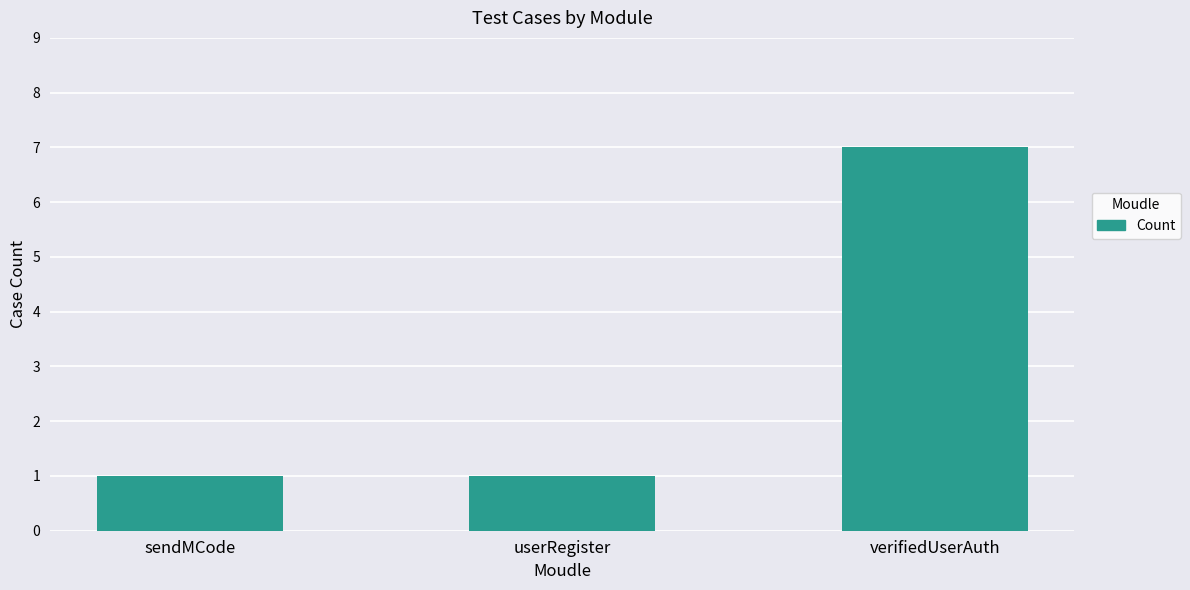

At which category does the chart reach its peak across all series?

verifiedUserAuth